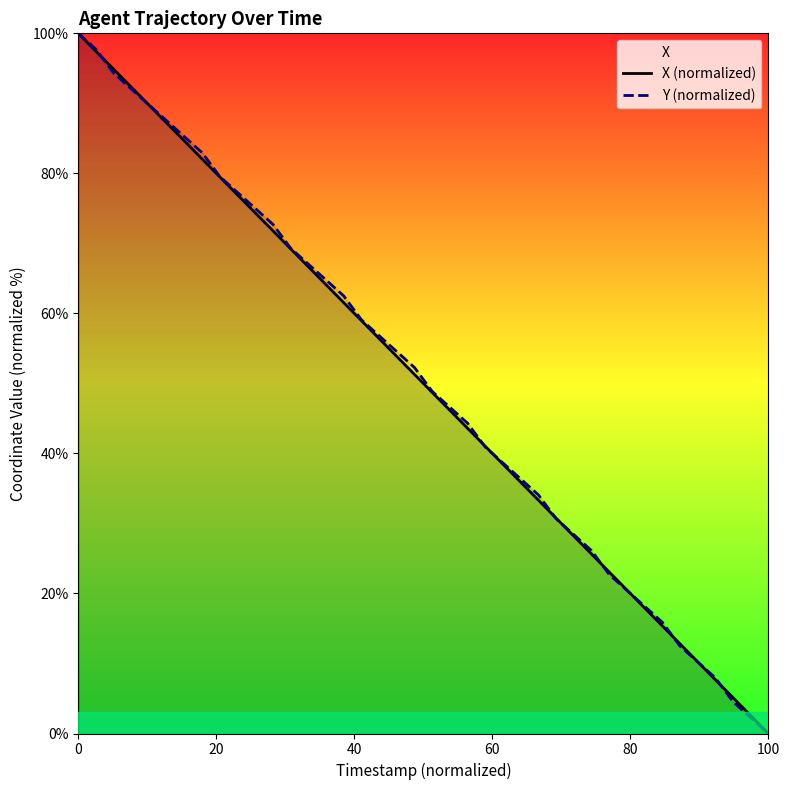

The X (normalized) series shows 129.6 at 8. True or false?

False